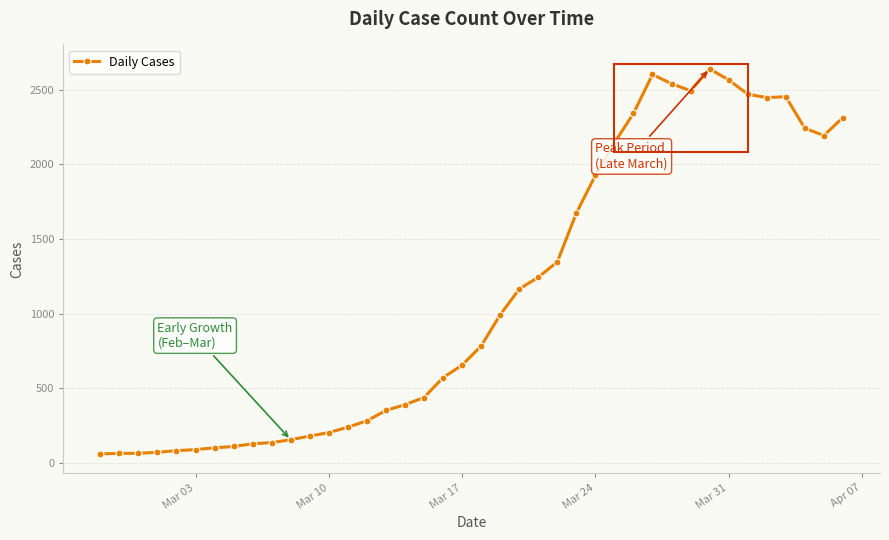

What is the difference between the second highest and minimum values?

2542